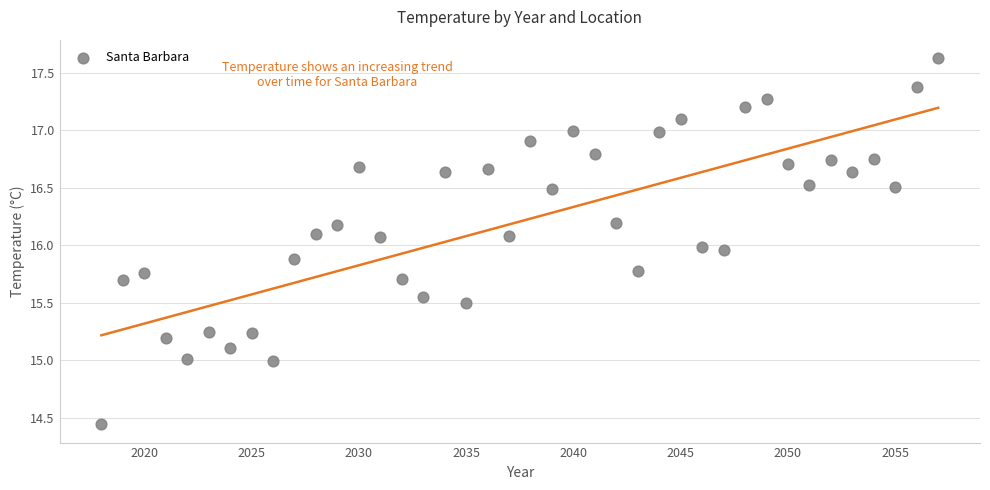

What is the range of X values (max minus min)?

39.0